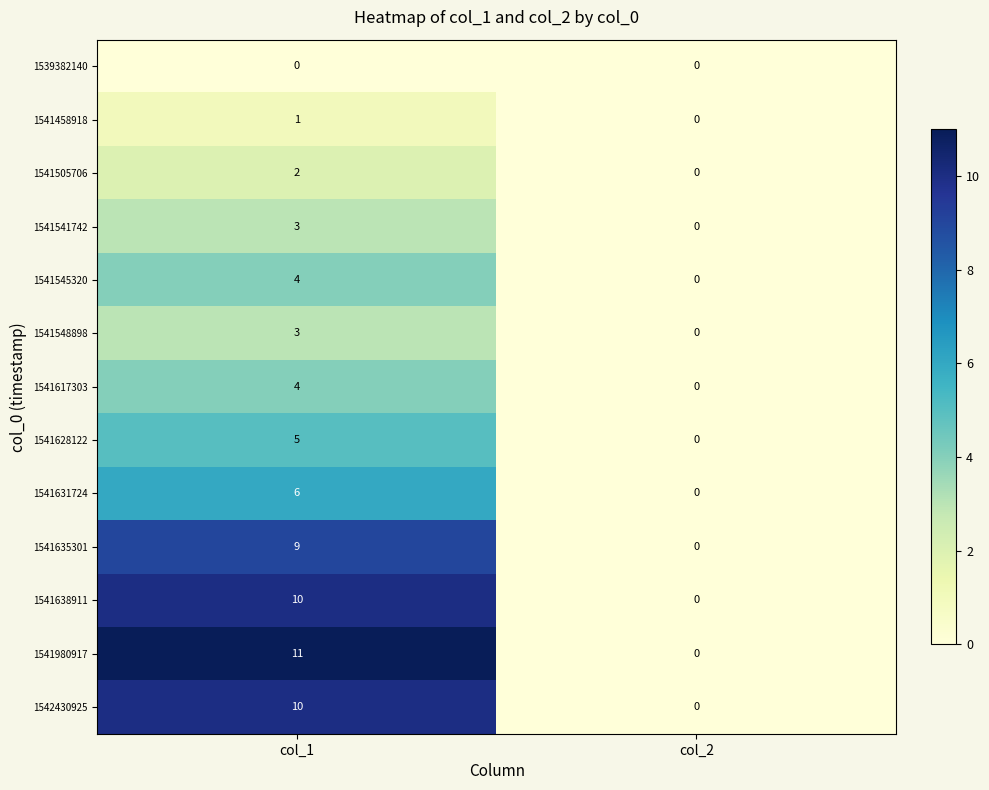

Reading left to right, extract all data points from this chart.

1539382140: 0	0
1541458918: 1	0
1541505706: 2	0
1541541742: 3	0
1541545320: 4	0
1541548898: 3	0
1541617303: 4	0
1541628122: 5	0
1541631724: 6	0
1541635301: 9	0
1541638911: 10	0
1541980917: 11	0
1542430925: 10	0